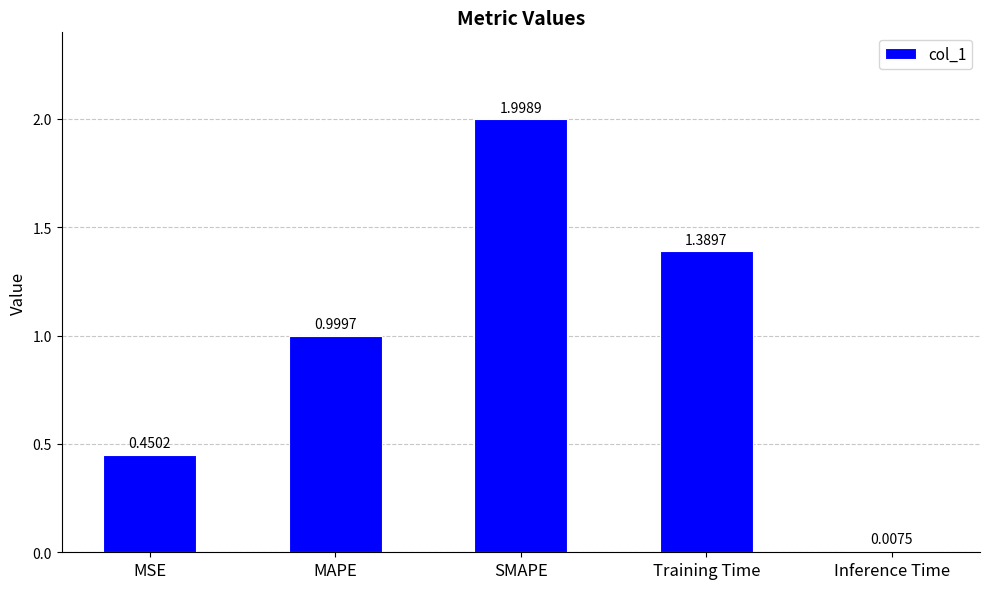

Is it true that the value at MSE is 0.7?

False